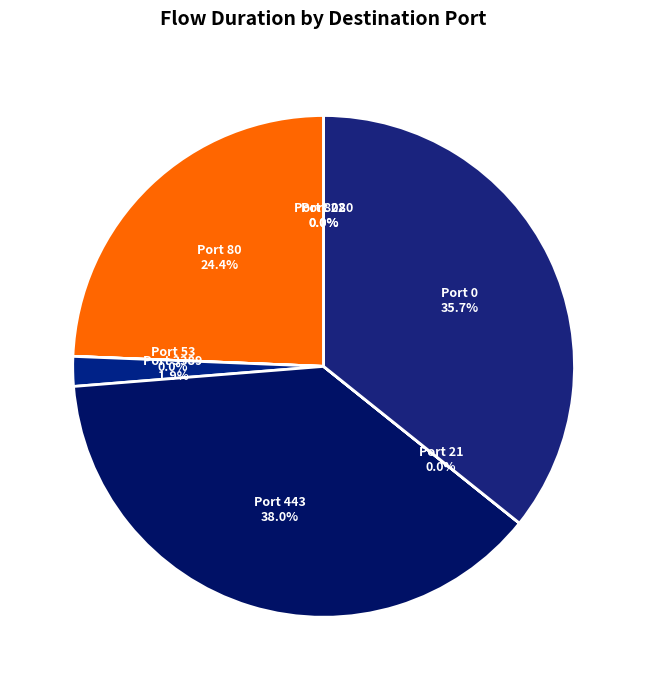

Is there a majority slice in this chart?

No